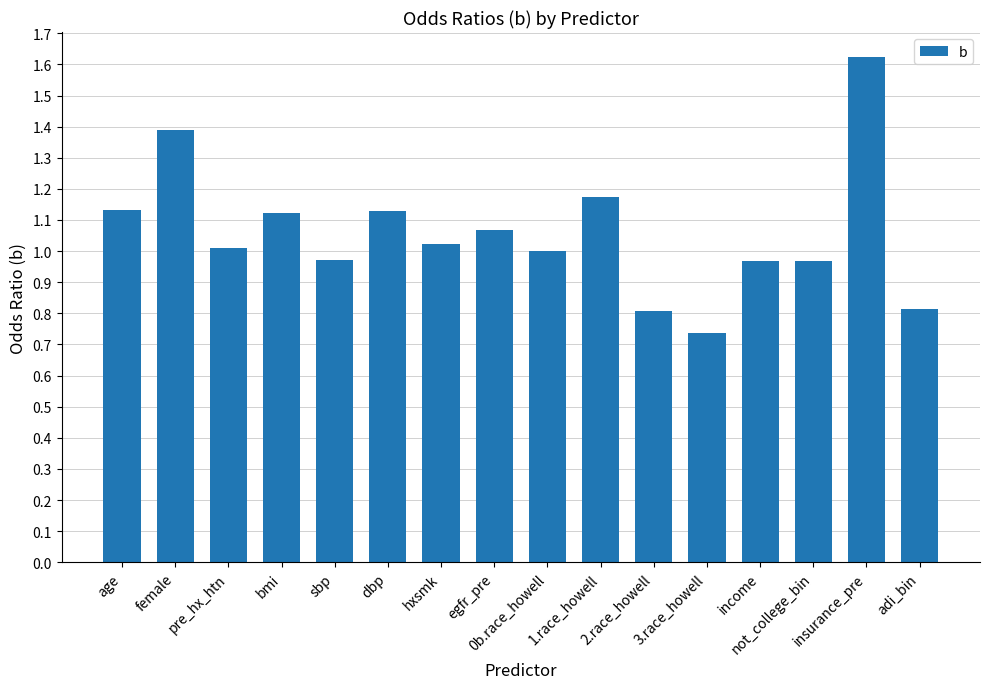

What is the label of the 14th bar from the left?

not_college_bin